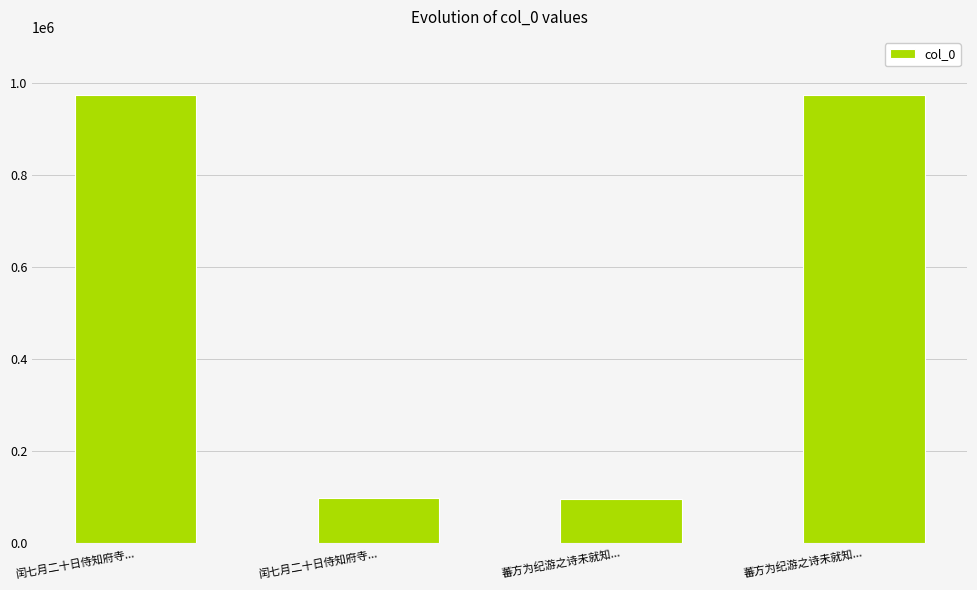

What is the ratio of the value at 蕃方为纪游之诗未就知... to the value at 蕃方为纪游之诗未就知...?

0.1